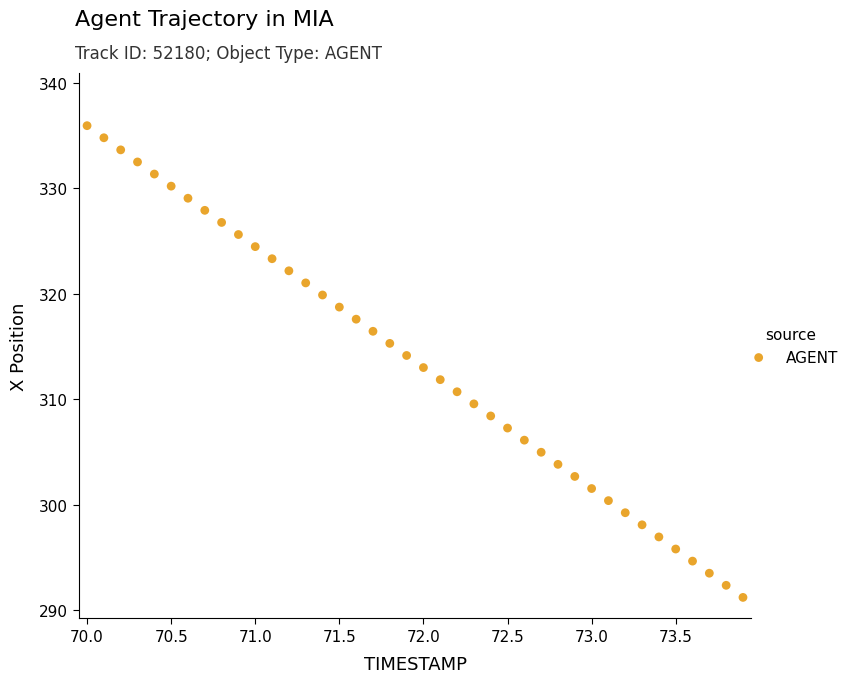

What is the range of X values (max minus min)?

3.9